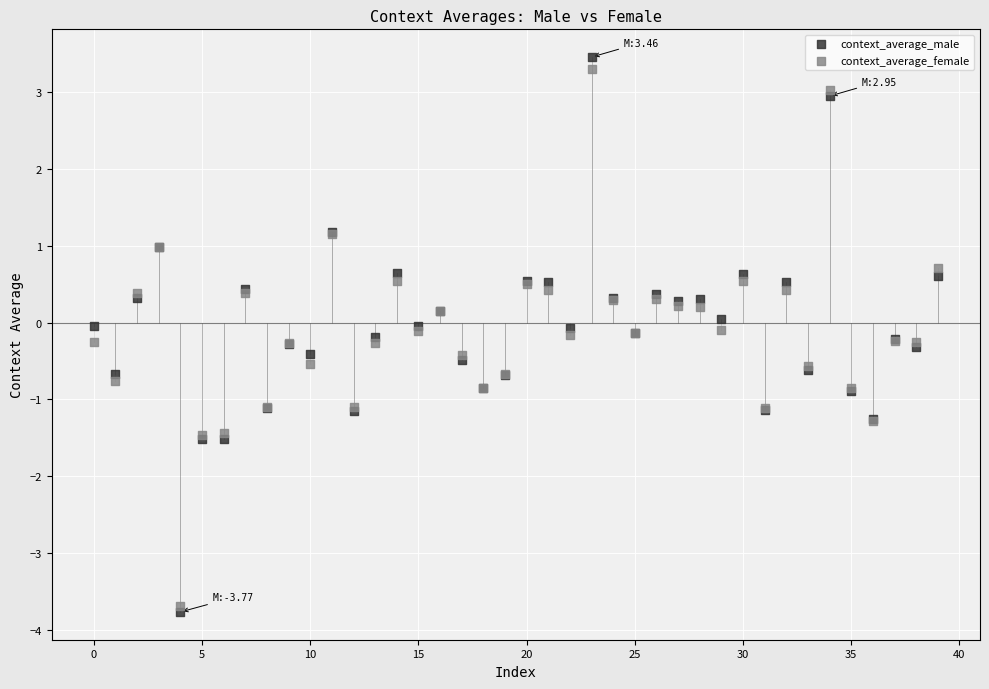

What are all the series names shown in the legend?

context_average_male, context_average_female